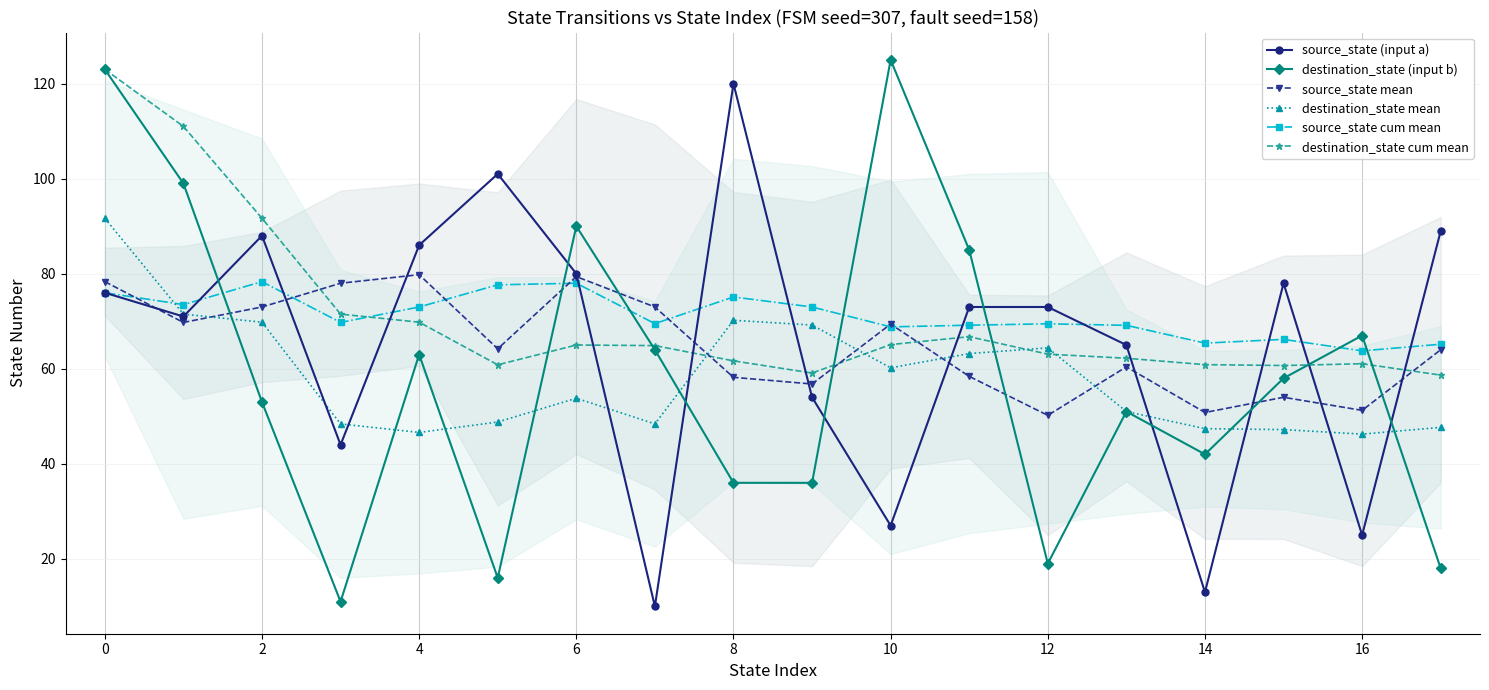

What is the sum of all destination_state cum mean values?

1276.9